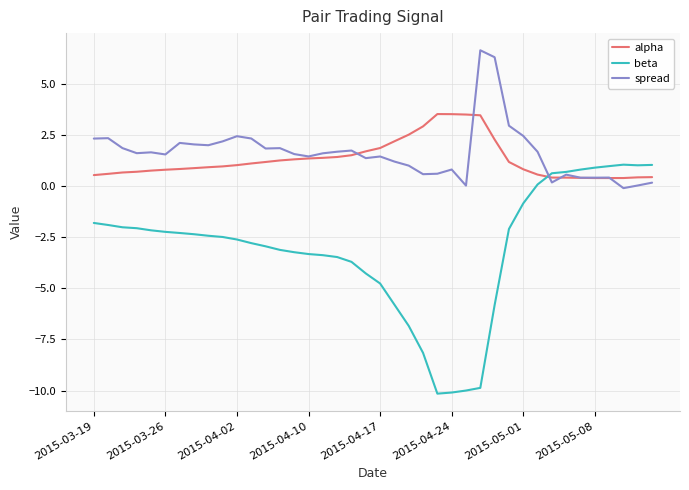

Which series has the largest range (max minus min)?

beta